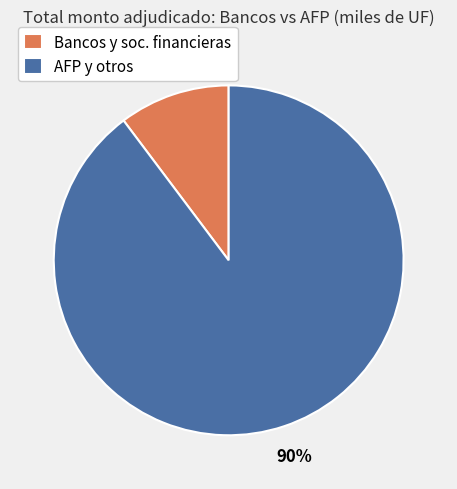

Which has a higher value, AFP y otros or Bancos y soc. financieras?

AFP y otros